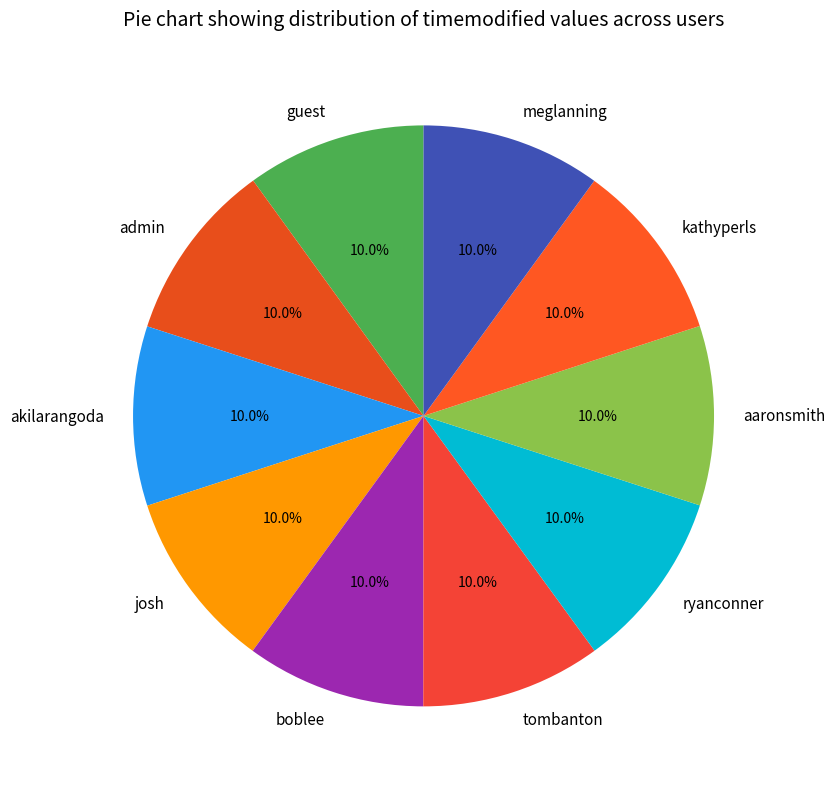

Does kathyperls account for over 50% of the chart?

No